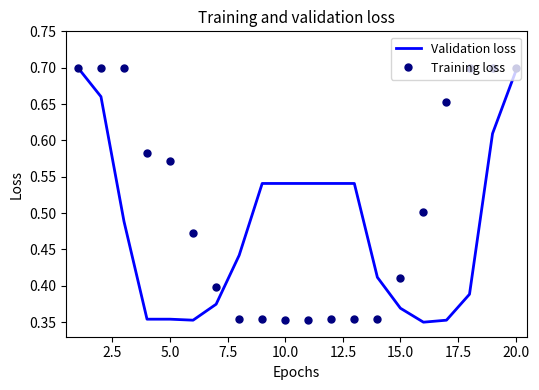

How many categories are shown in the chart?

20